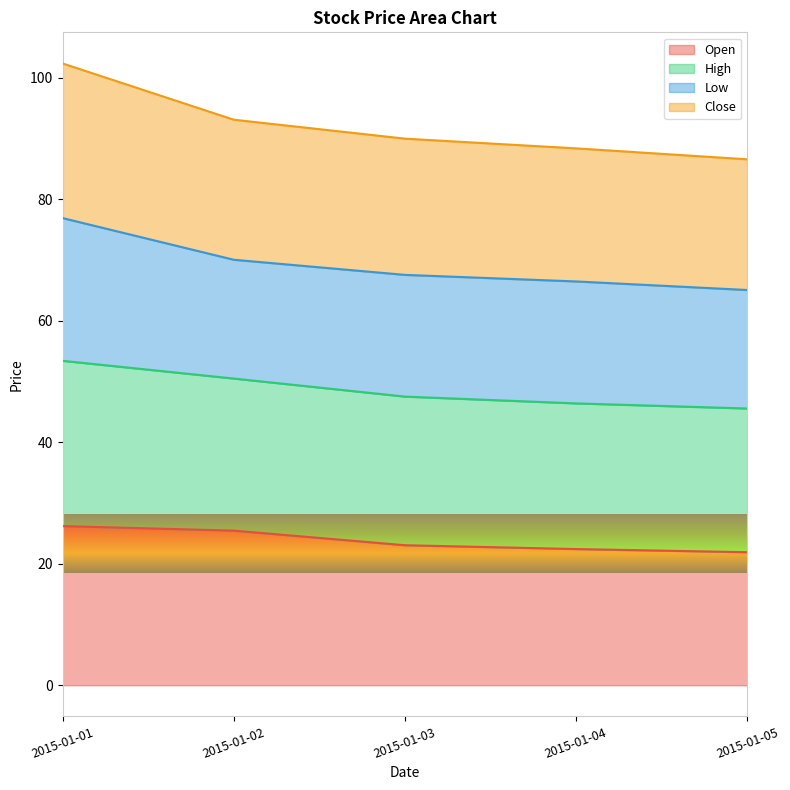

True or false: Open has more than 1 interior local peaks.

False